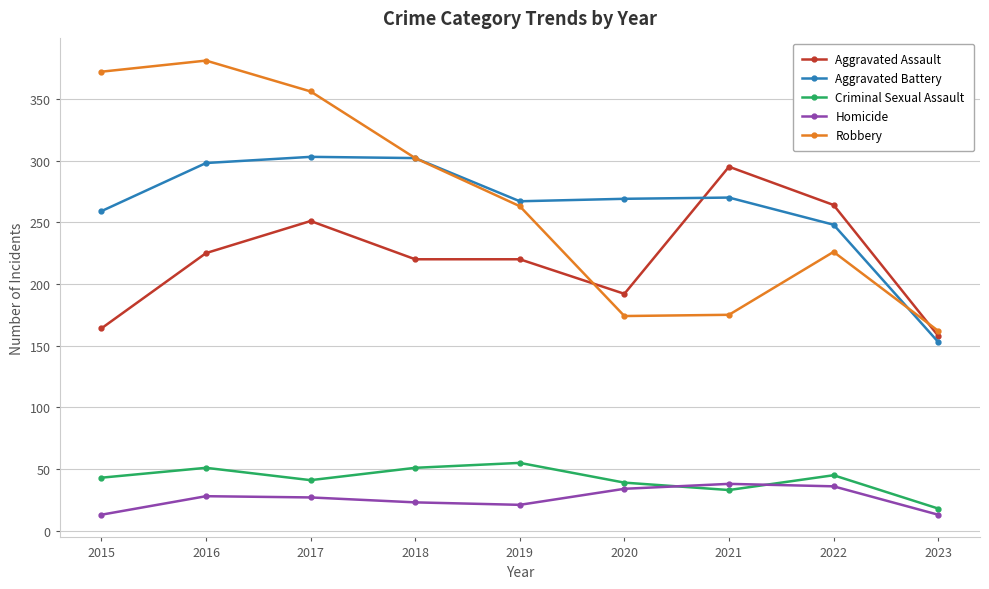

What is the average value of the Aggravated Assault series?

221